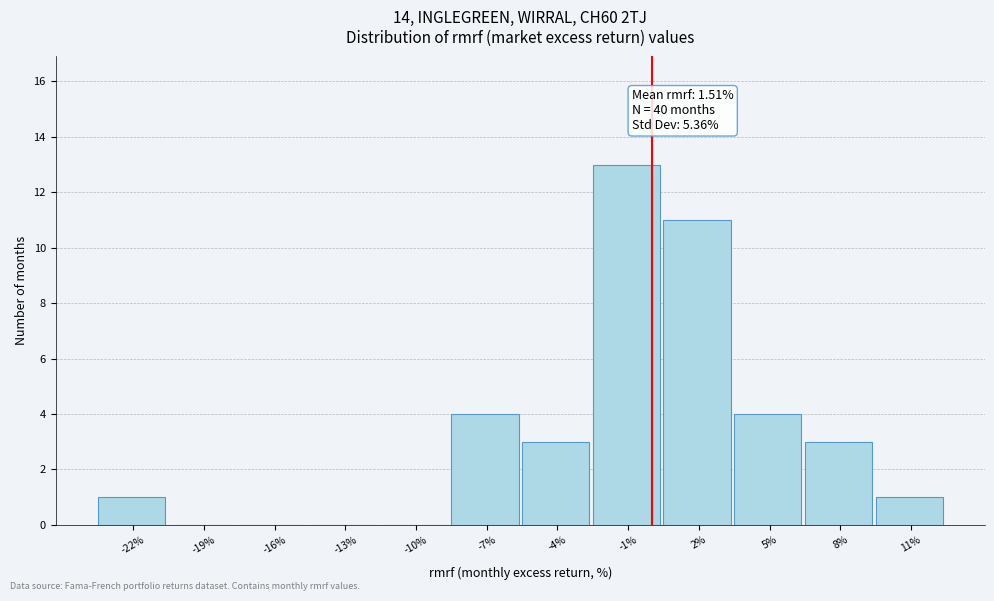

Reading right to left, list all the values displayed in this chart.

11%=1	8%=3	5%=4	2%=11	-1%=13	-4%=3	-7%=4	-10%=0	-13%=0	-16%=0	-19%=0	-22%=1